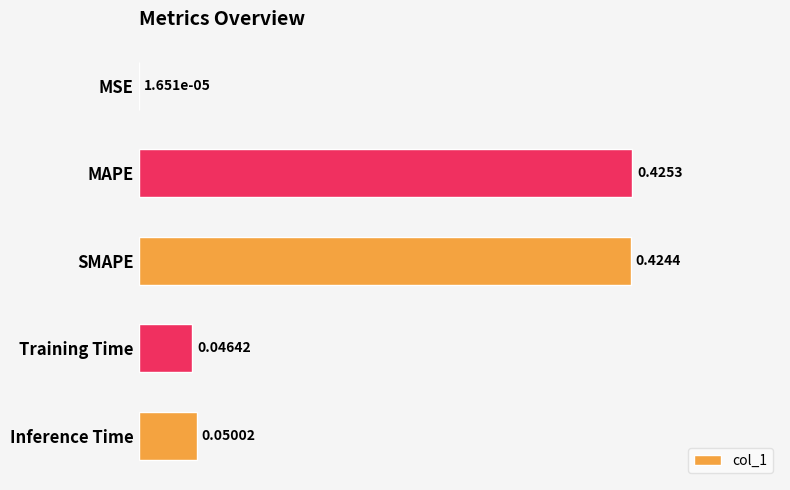

What is the sum of all values?

0.9